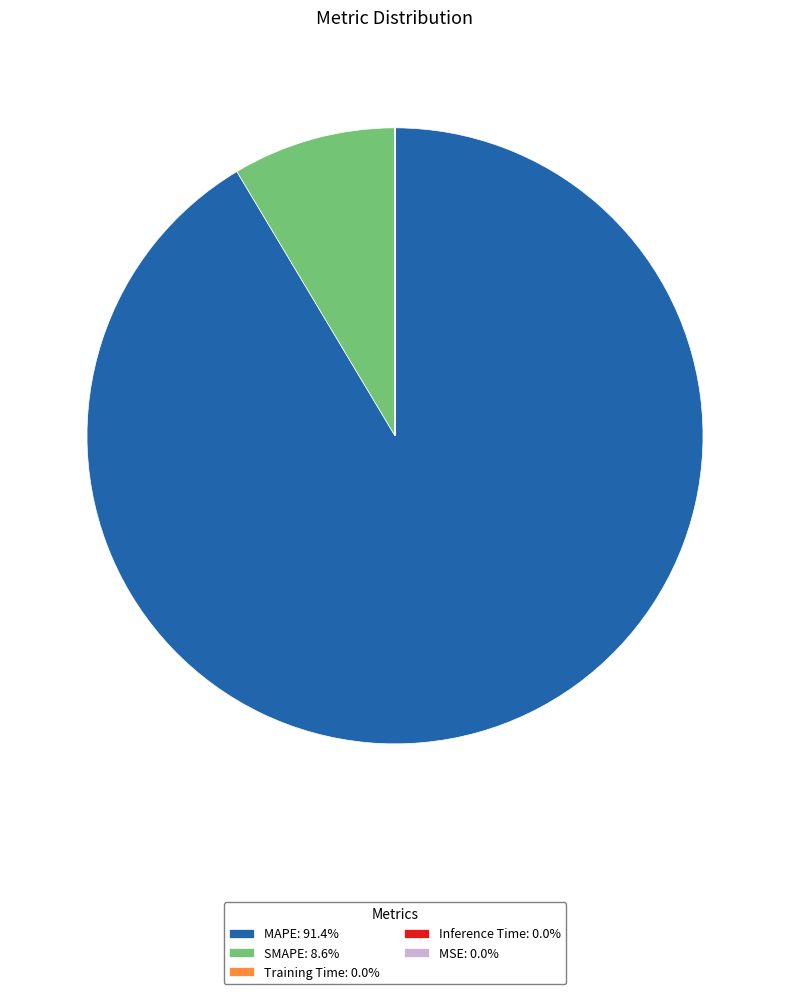

Does MAPE: 91.4% represent more than half of the total?

Yes